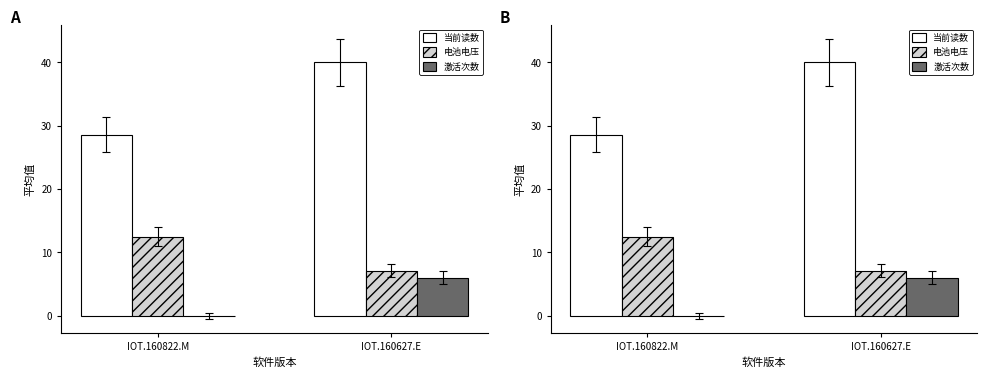

Reading left to right, what are all the values shown in this chart?

当前读数: IOT.160822.M=28.6	IOT.160627.E=40.0
电池电压: IOT.160822.M=12.5	IOT.160627.E=7.1
激活次数: IOT.160822.M=0.0	IOT.160627.E=6.0